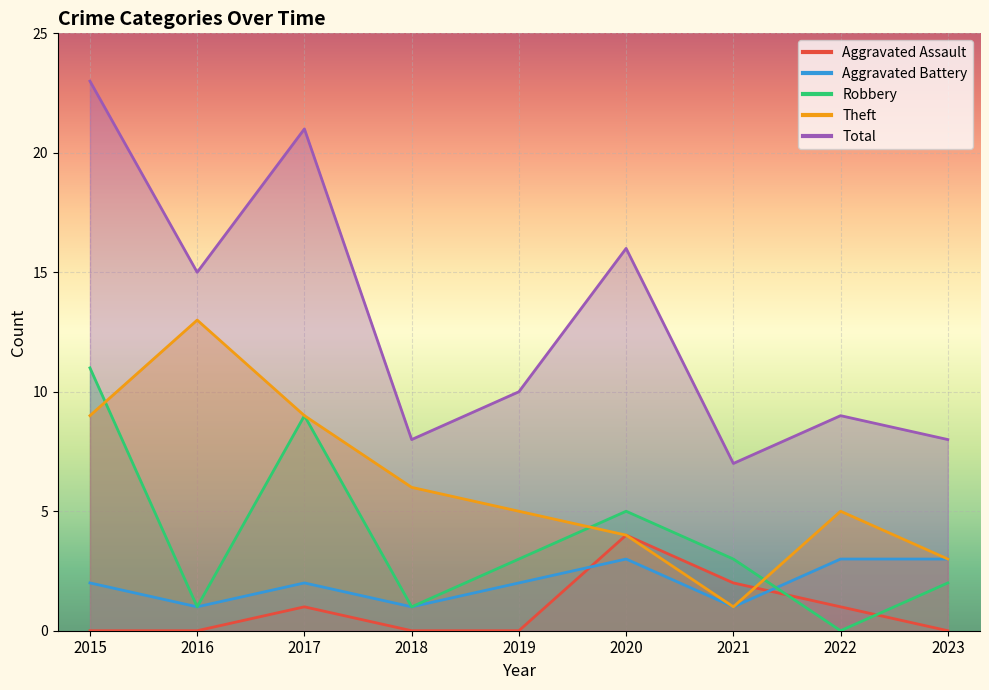

How many lines are shown in the chart?

5